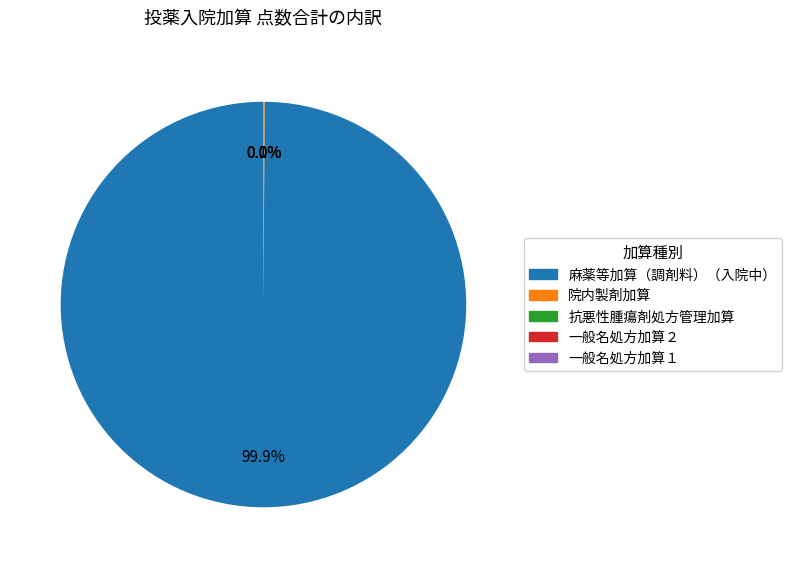

Is there any slice that represents more than half of the pie?

Yes